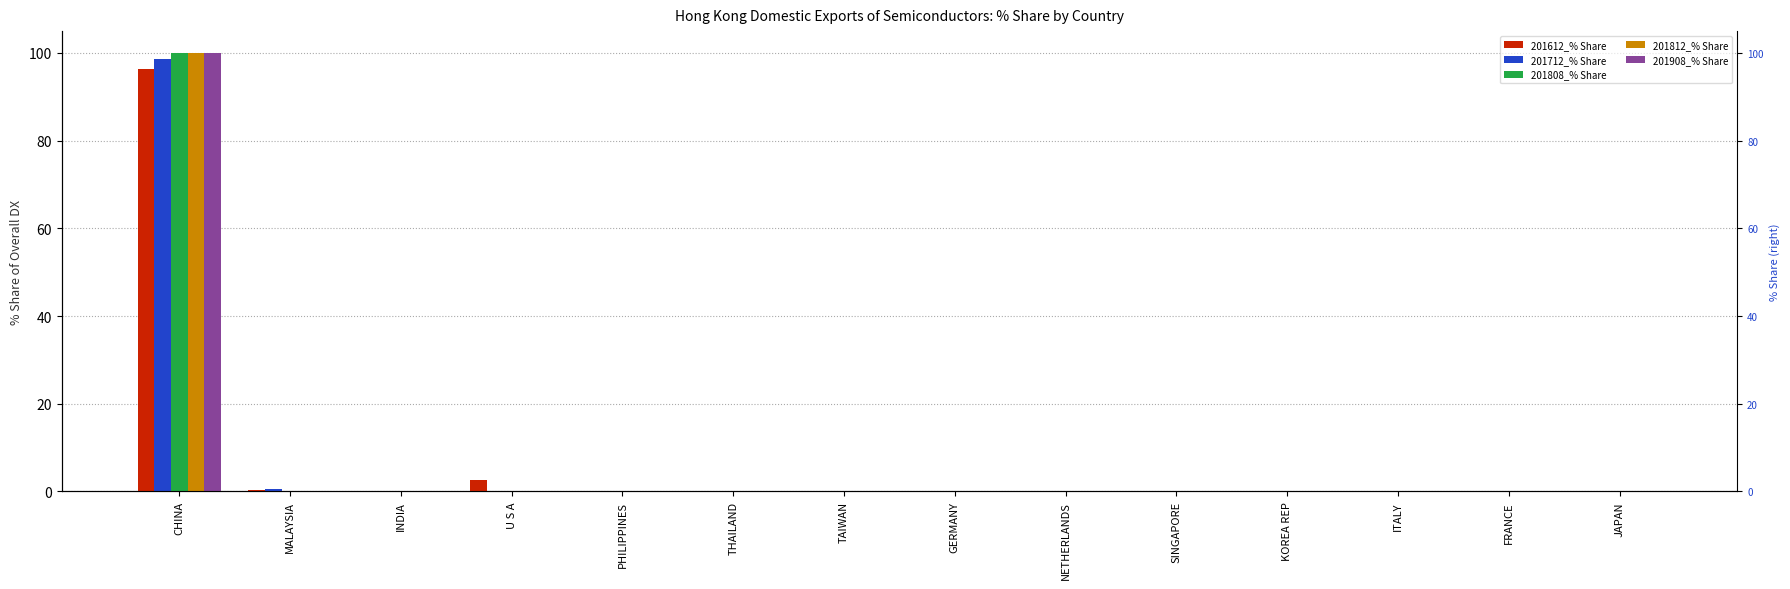

Which has a higher value, JAPAN or SINGAPORE?

SINGAPORE